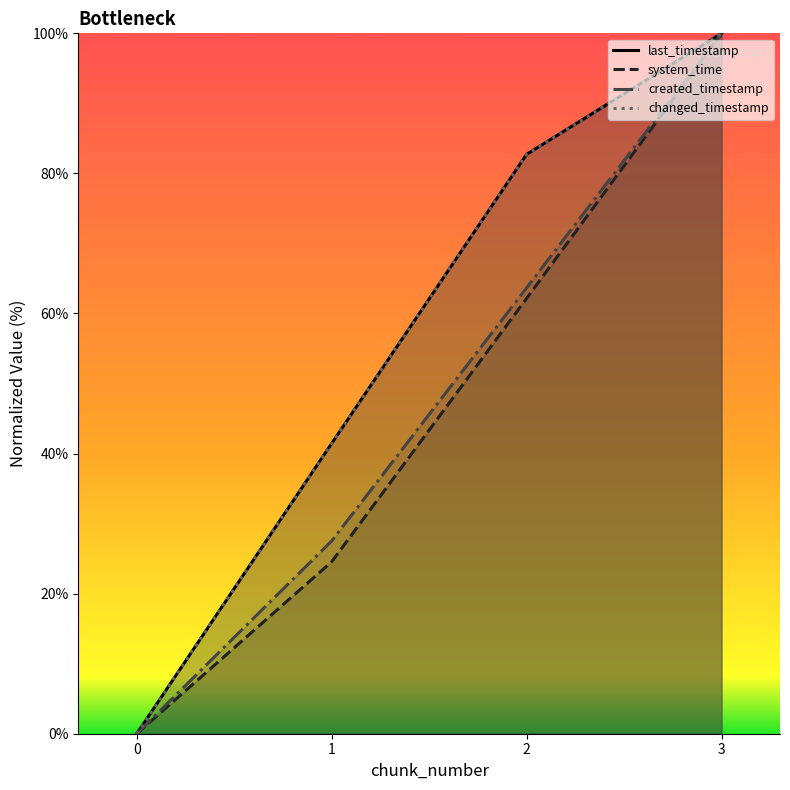

Reading left to right, what are all the values shown in this chart?

last_timestamp: 0=0.0	1=41.4	2=82.7	3=100.0
system_time: 0=0.0	1=24.6	2=62.2	3=100.0
created_timestamp: 0=0.0	1=27.5	2=63.7	3=100.0
changed_timestamp: 0=0.0	1=41.4	2=82.7	3=100.0